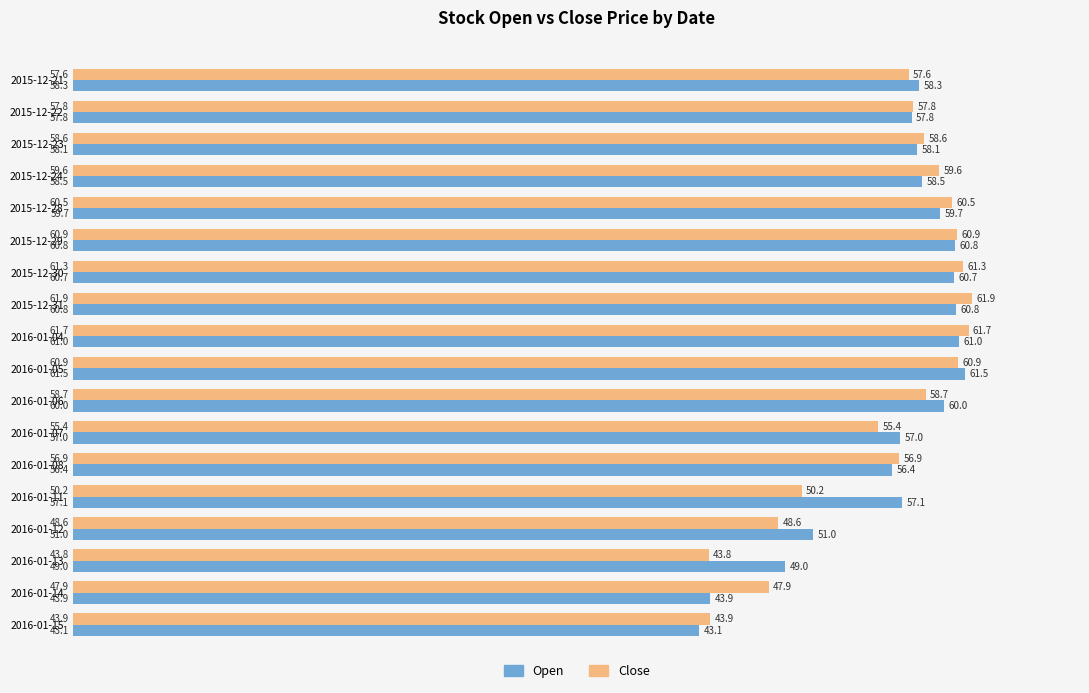

Which series has the largest range (max minus min)?

Open